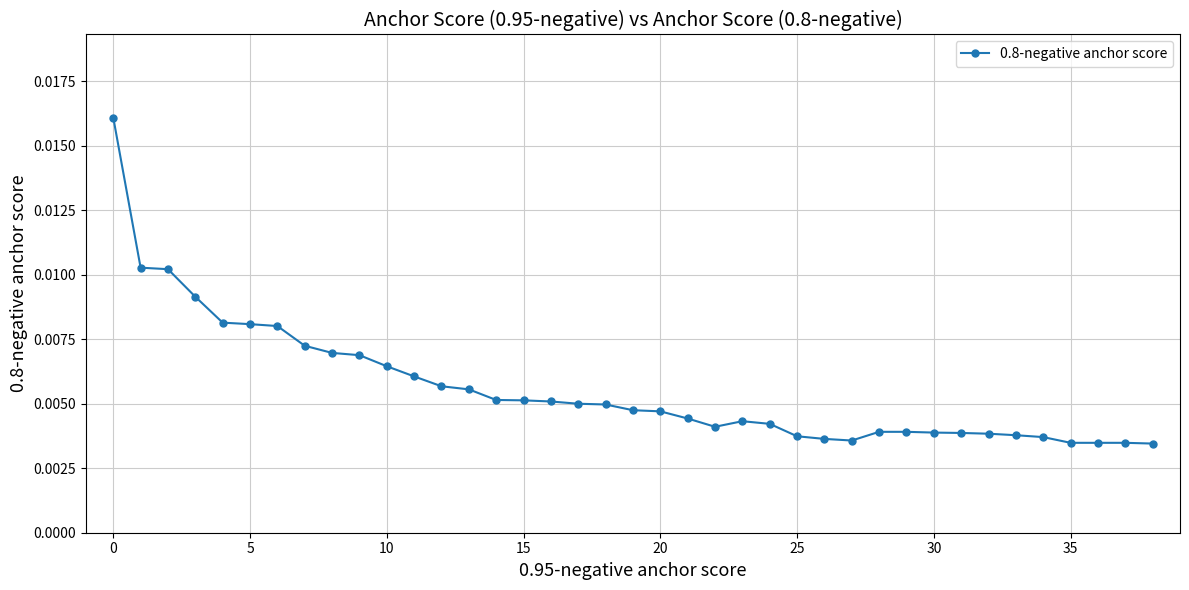

How many values are between 0 and 1?

39